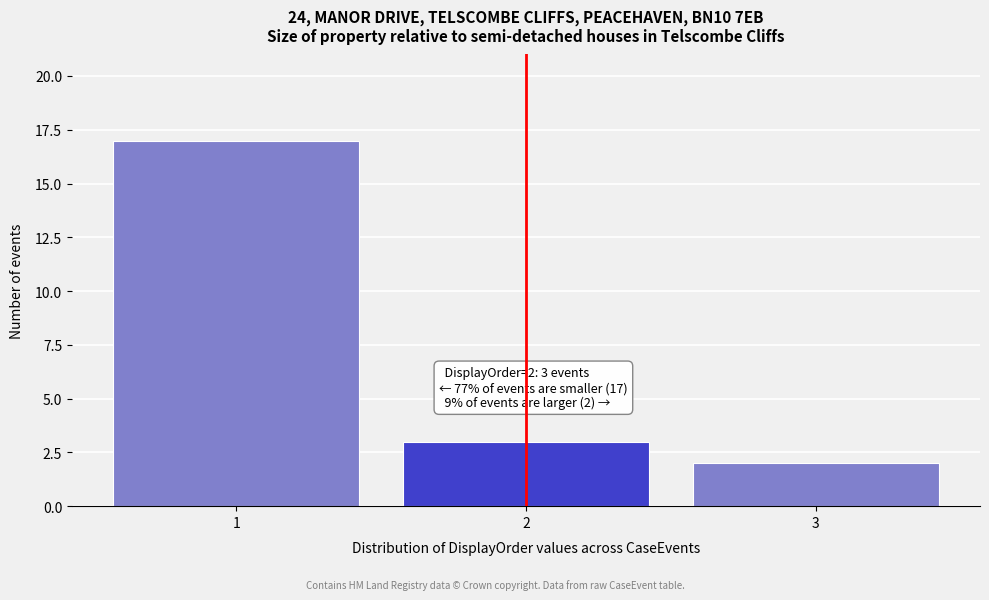

Which range on the x-axis has the tallest bar?

0.5 to 1.5